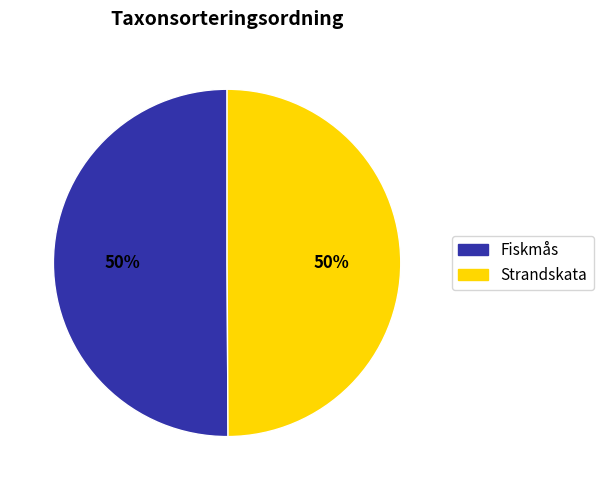

Is the sum of Strandskata and Fiskmås greater than half?

Yes